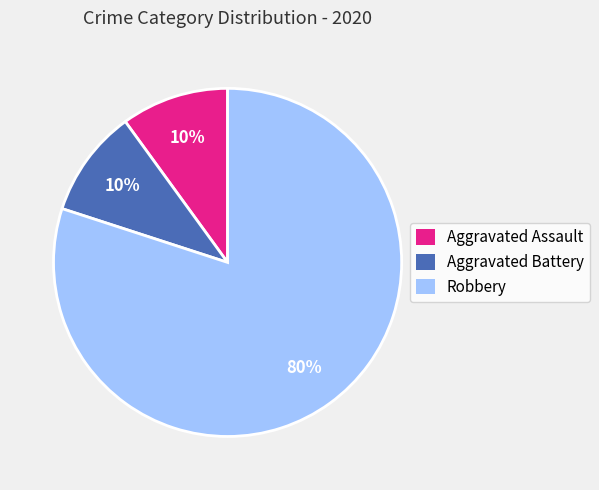

Which has a higher value, Aggravated Assault or Robbery?

Robbery